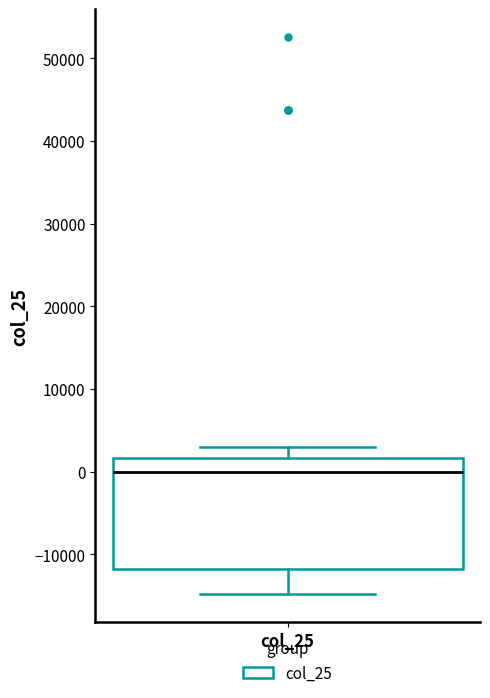

Transcribe this box plot: give where the median line is, the range the box spans, and where the two whiskers end, as read against the y-axis. The values are not printed on the chart, so give them approximately, as read against the axis.

median 0, box -12000 to 2000, whiskers -15000 to 3000